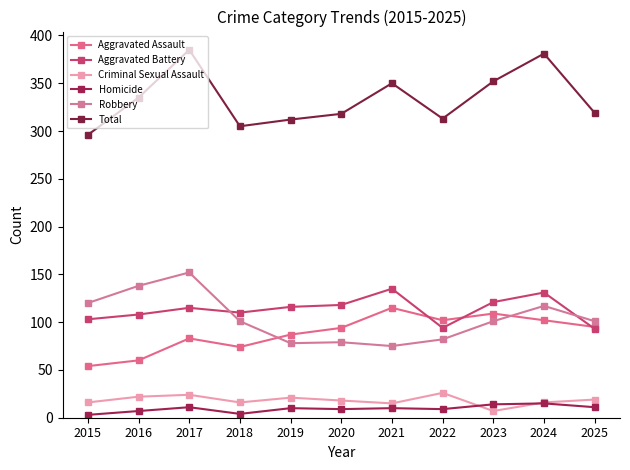

True or false: Aggravated Battery and Aggravated Assault intersect in this chart.

True